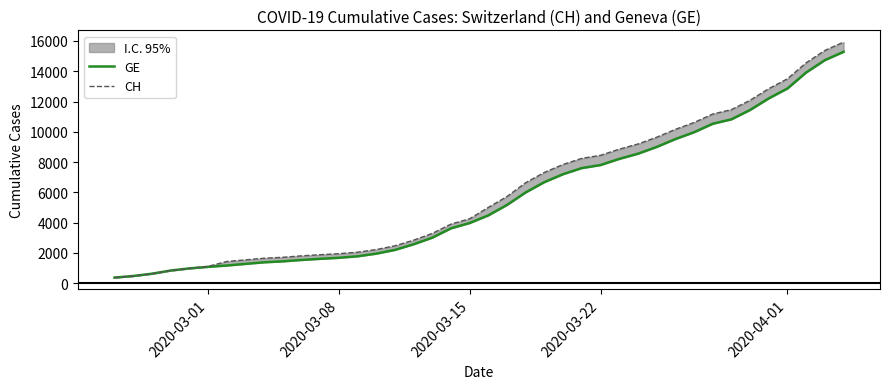

Reading left to right, list all the values displayed in this chart.

GE: 375	479	630	840	981	1083	1171	1278	1384	1447	1538	1614	1681	1780	1955	2201	2574	3010	3627	3978	4485	5174	6002	6681	7205	7607	7807	8213	8554	9000	9520	9971	10533	10825	11444	12210	12863	13919	14733	15284
CH: 375	479	630	840	981	1113	1436	1544	1652	1715	1809	1885	1952	2051	2226	2472	2845	3291	3908	4259	5012	5731	6644	7323	7847	8249	8449	8855	9196	9642	10162	10613	11175	11467	12086	12852	13505	14561	15375	15926